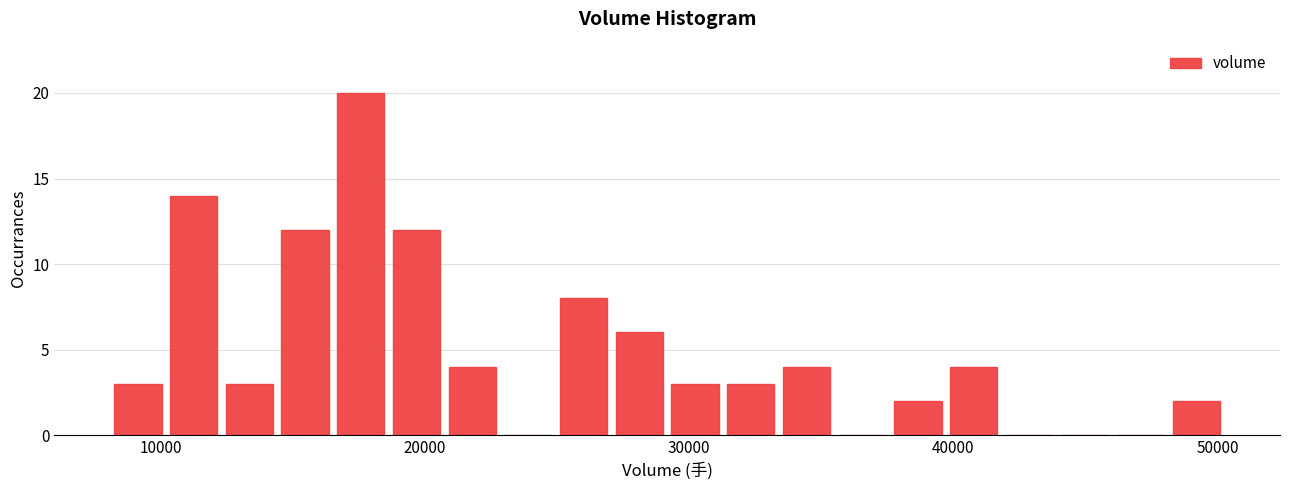

Read against the x-axis, roughly where is the centre of the tallest bar?

18000